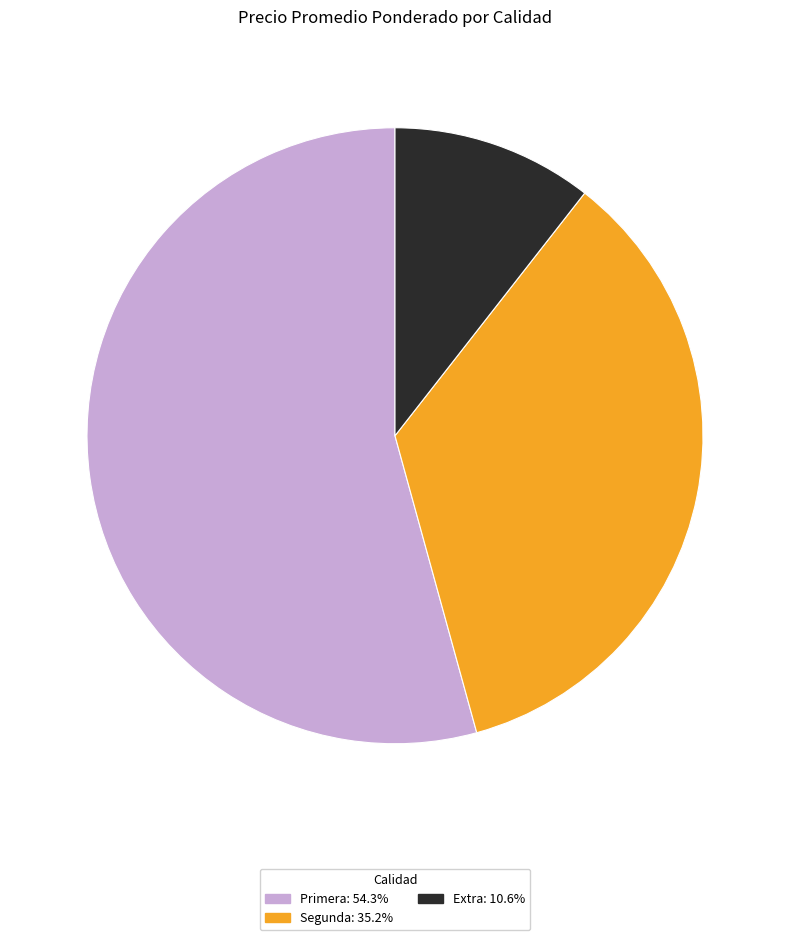

Is there any slice that represents more than half of the pie?

Yes